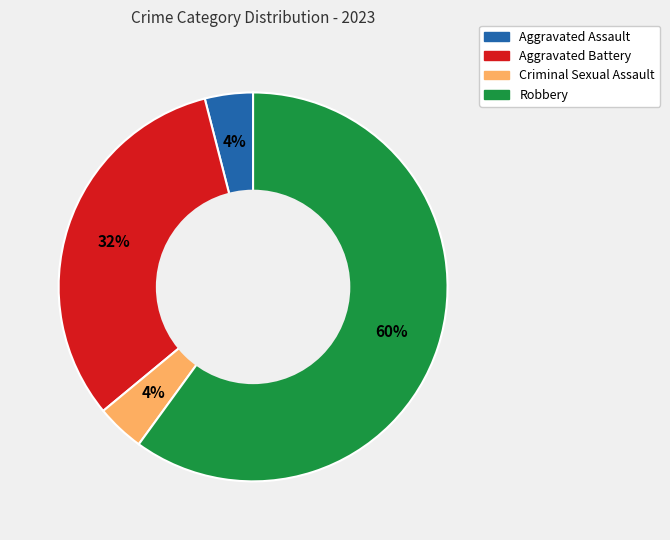

Combined, do Robbery and Aggravated Battery account for over 50%?

Yes